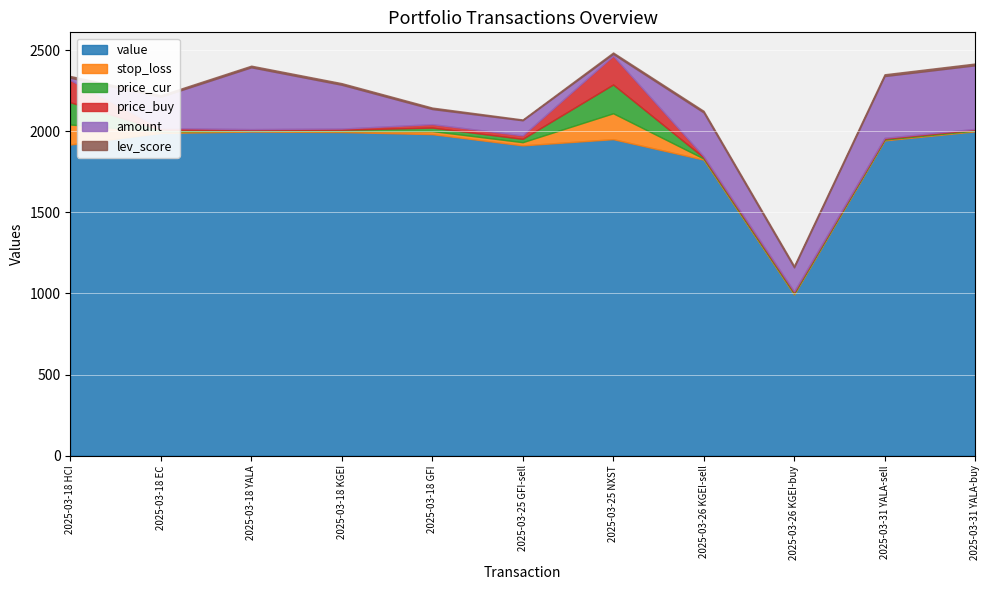

How many interior local peaks does the price_buy series have?

1